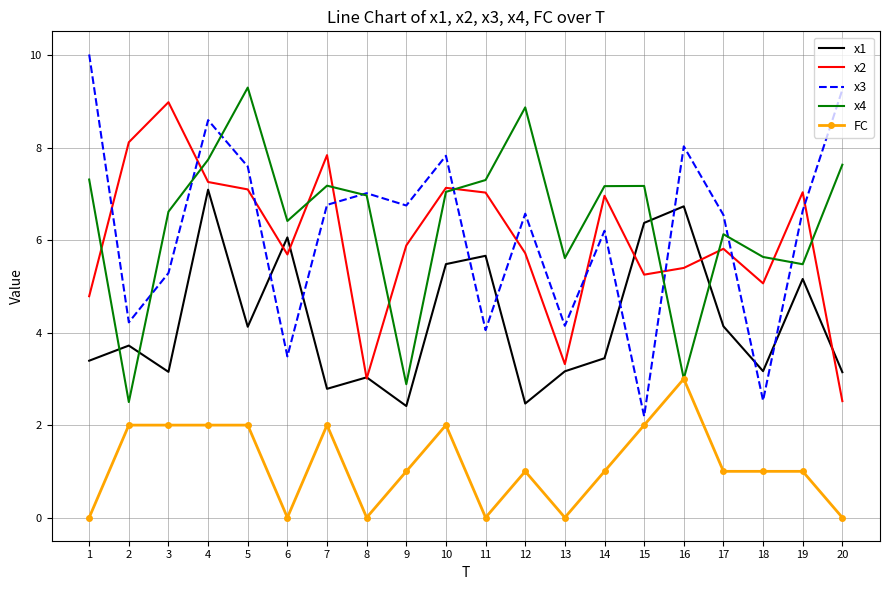

What is the difference between the highest and lowest values at 6?

6.4